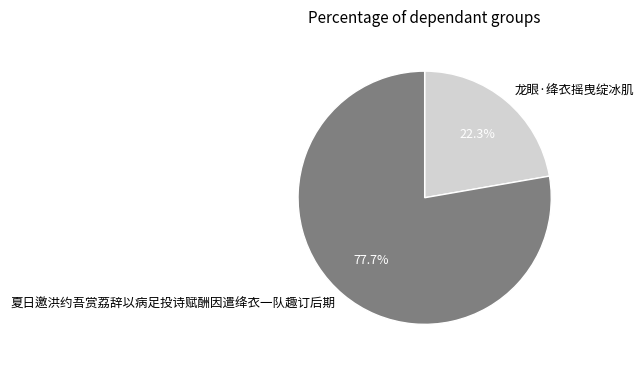

What is the ratio of the value at 夏日邀洪约吾赏荔辞以病足投诗赋酬因遣绛衣一队趣订后期 to the value at 龙眼·绛衣摇曳绽冰肌?

3.5